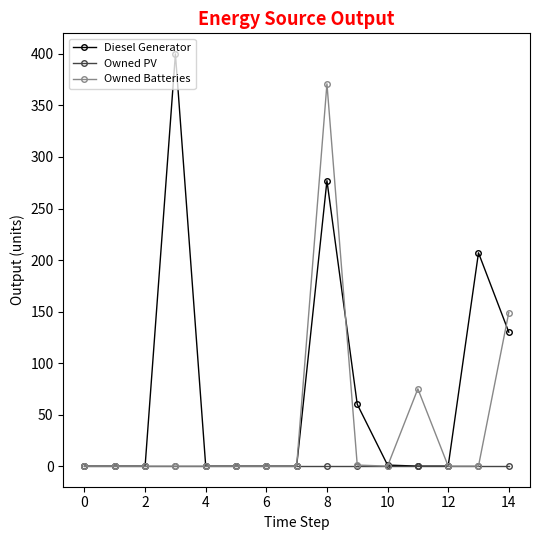

List the series in order of their overall mean, lowest first.

Owned PV, Owned Batteries, Diesel Generator